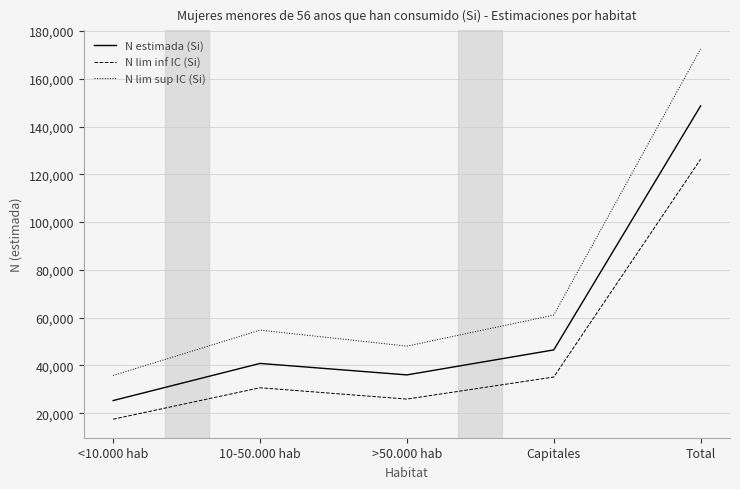

True or false: N estimada (Si) has a value of 46489 at Capitales.

True